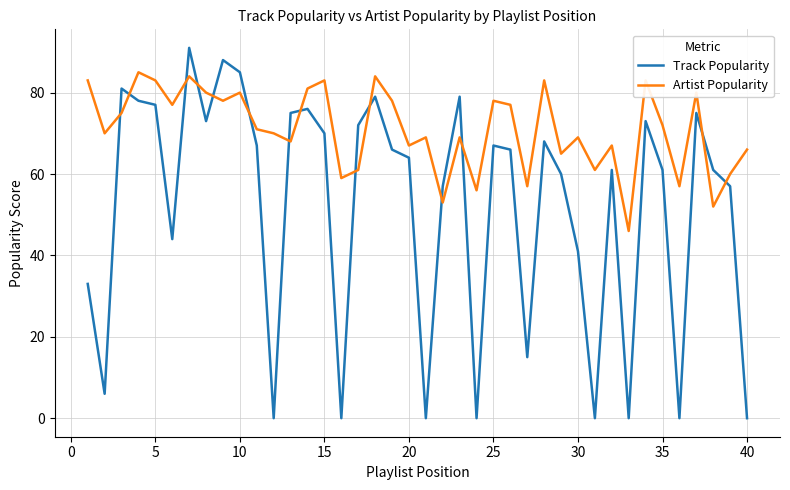

Which series has the widest spread of values?

Track Popularity